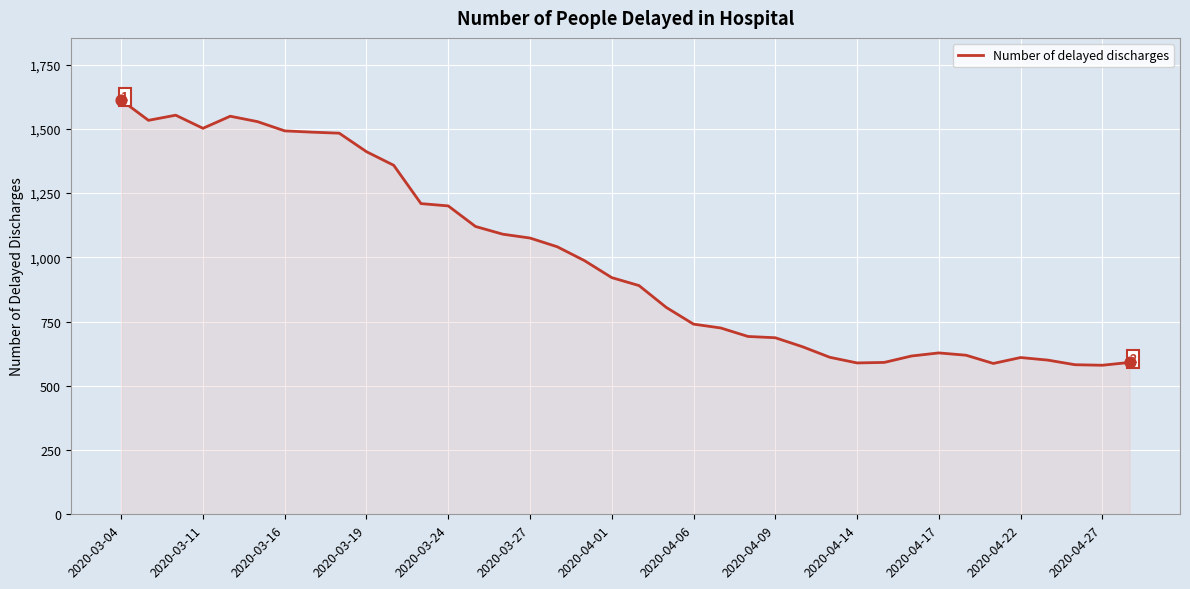

What is the maximum value shown in the chart?

1612